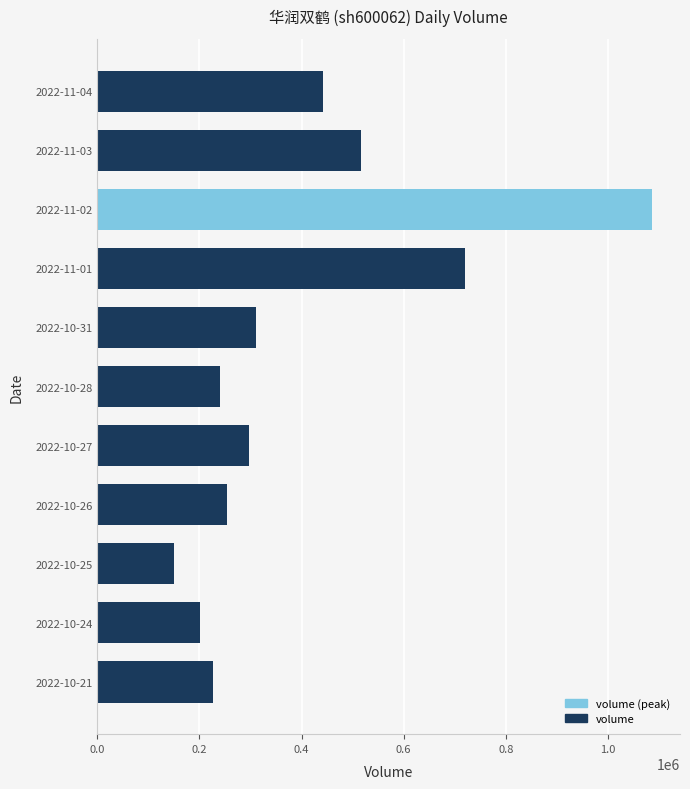

Rank the categories by value from highest to lowest.

2022-11-02, 2022-11-01, 2022-11-03, 2022-11-04, 2022-10-31, 2022-10-27, 2022-10-26, 2022-10-28, 2022-10-21, 2022-10-24, 2022-10-25